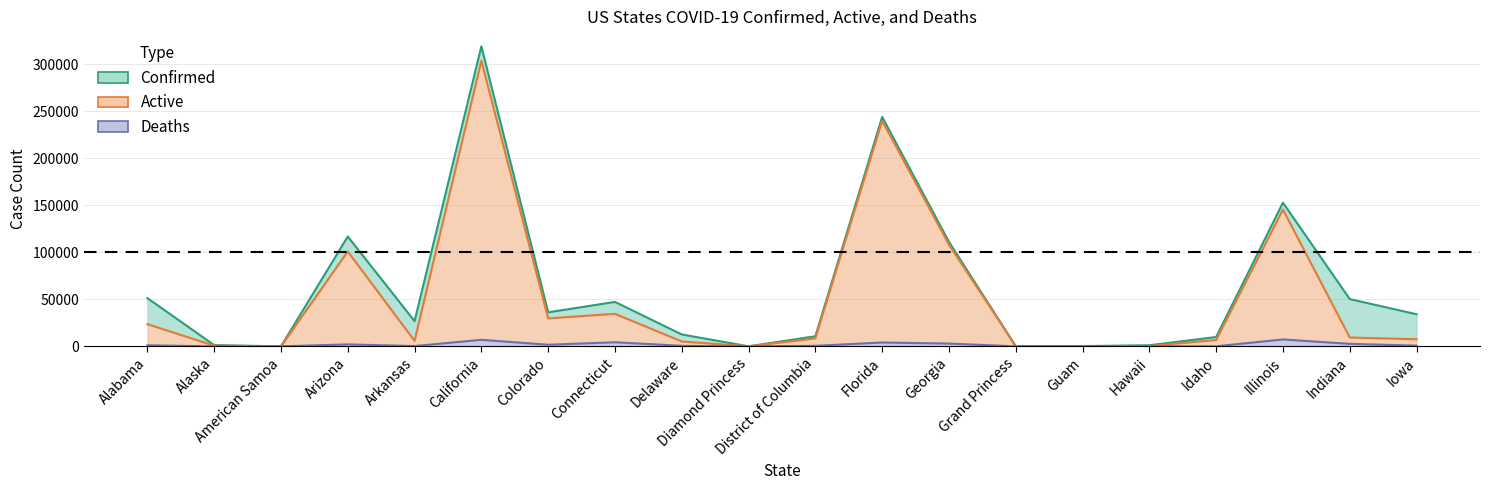

Which category has the highest value in the Confirmed series?

California